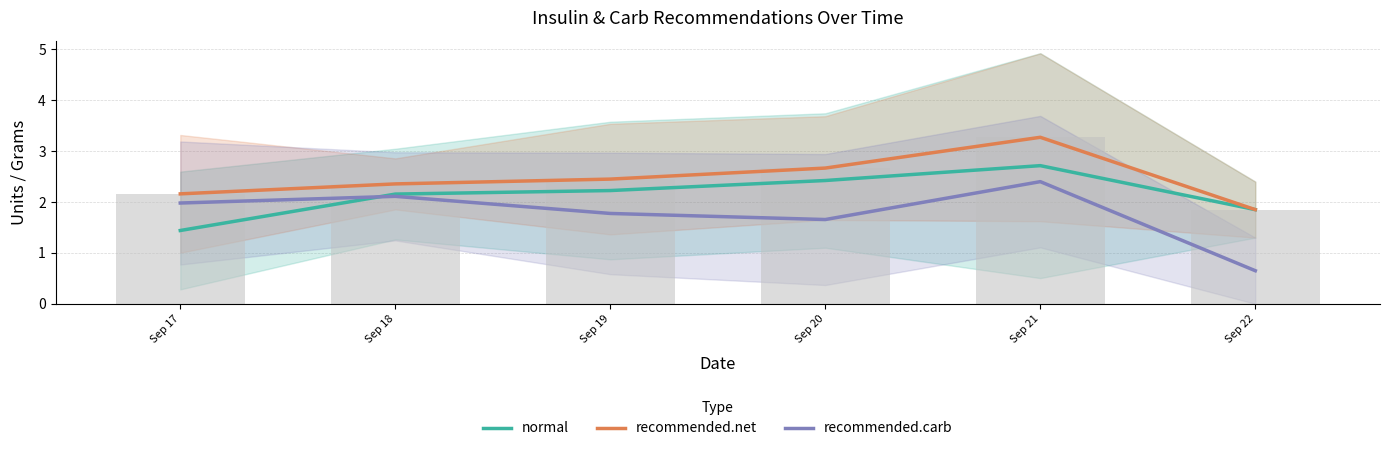

Reading left to right, extract all data points from this chart.

normal: Sep 17=1.4	Sep 18=2.2	Sep 19=2.2	Sep 20=2.4	Sep 21=2.7	Sep 22=1.9
recommended.net: Sep 17=2.2	Sep 18=2.4	Sep 19=2.5	Sep 20=2.7	Sep 21=3.3	Sep 22=1.9
recommended.carb: Sep 17=2.0	Sep 18=2.1	Sep 19=1.8	Sep 20=1.7	Sep 21=2.4	Sep 22=0.7